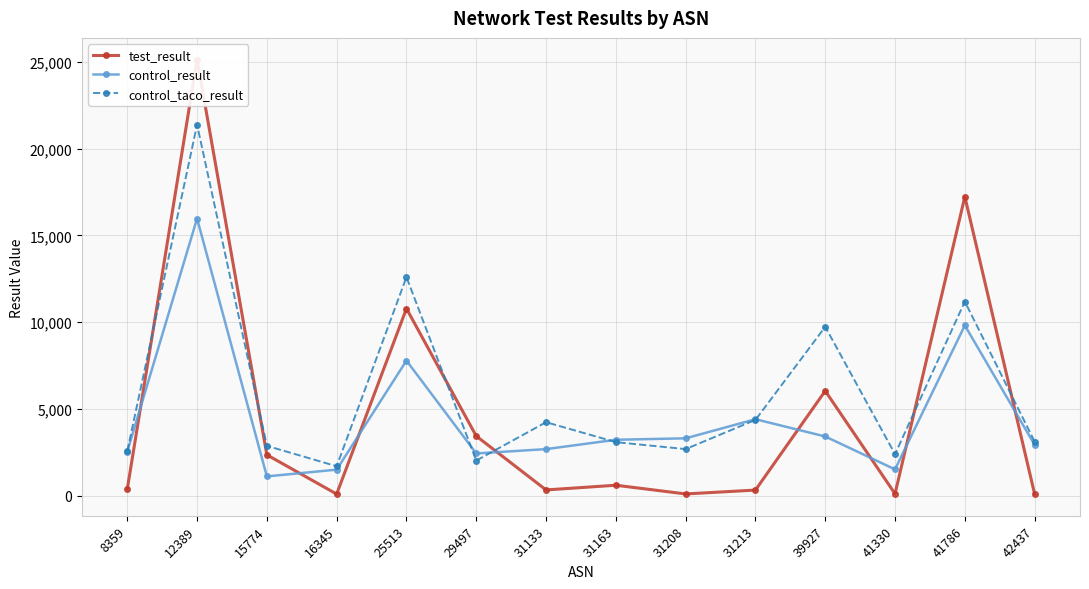

Rank the series at 31208 from highest to lowest value.

control_result, control_taco_result, test_result